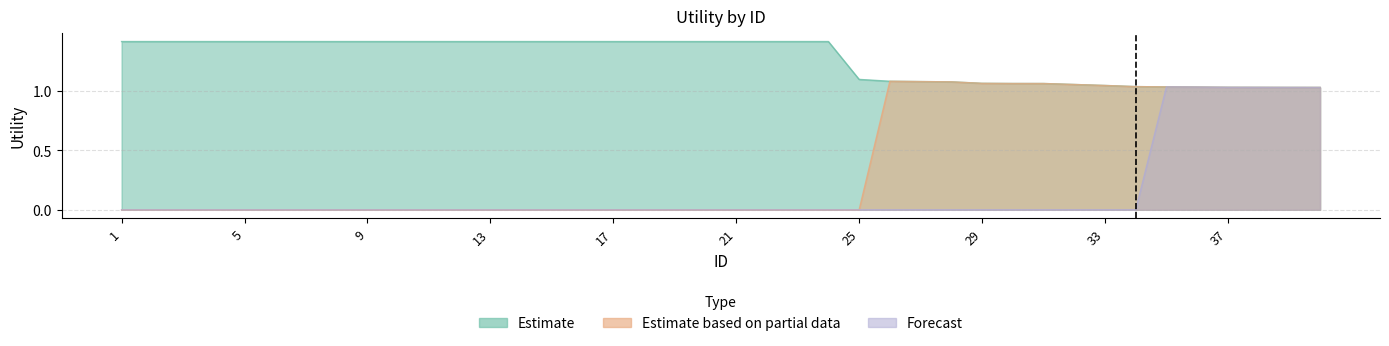

True or false: Forecast and Estimate based on partial data intersect in this chart.

False